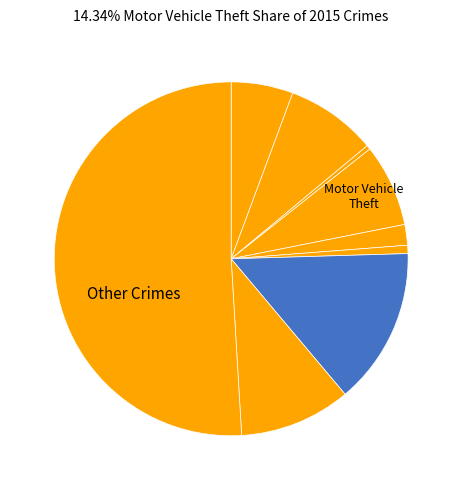

How many slices are in this pie chart?

9